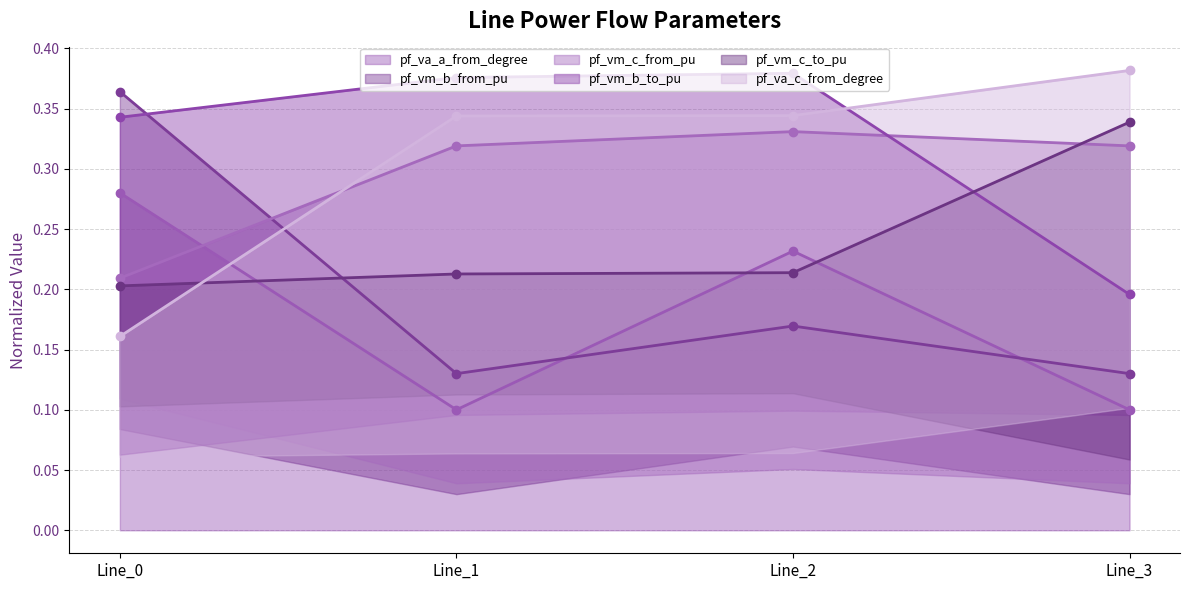

How many intersections are there between pf_vm_b_from_pu and pf_vm_c_from_pu?

1